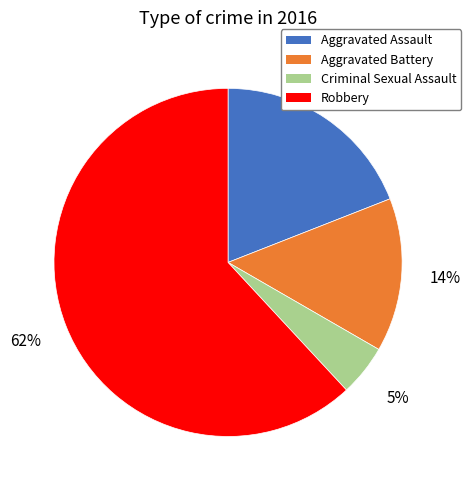

To the nearest percent, what is the difference between the largest and smallest slice percentages?

57%